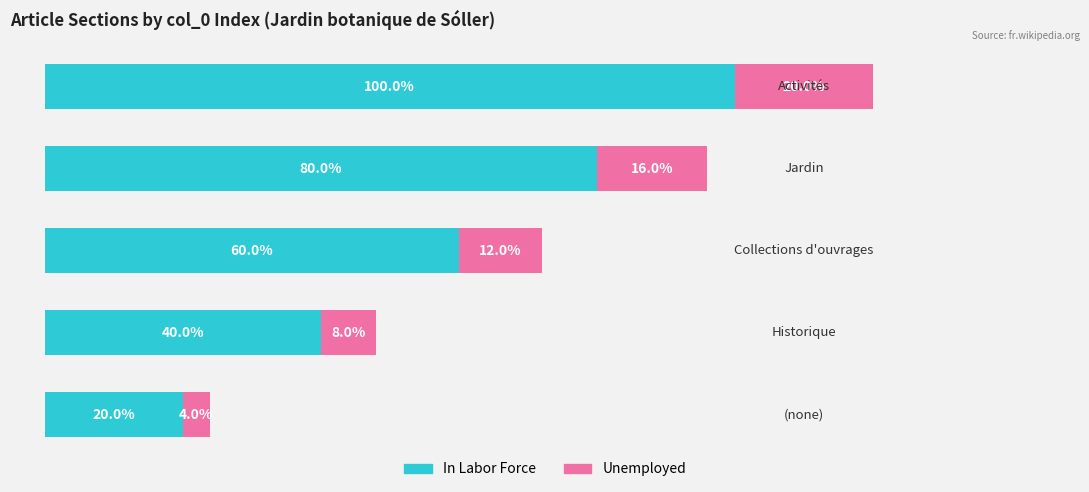

List the series in order of their peak value, lowest first.

Unemployed, In Labor Force